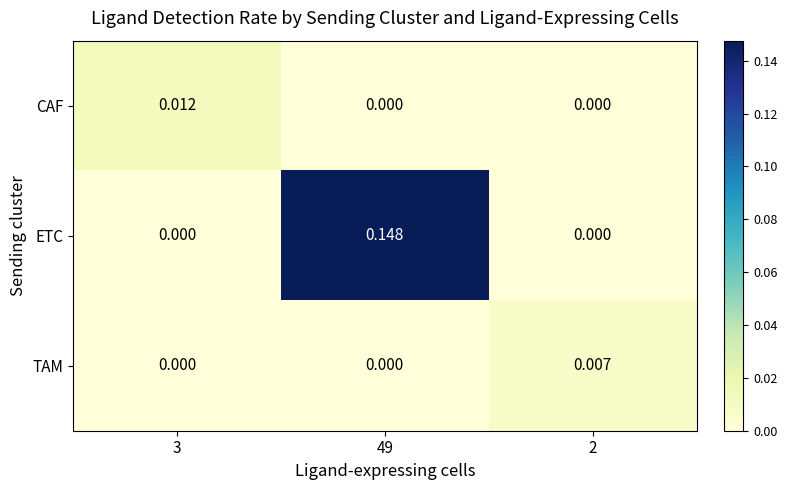

Between 49 and 2, which series saw the biggest shift?

ETC